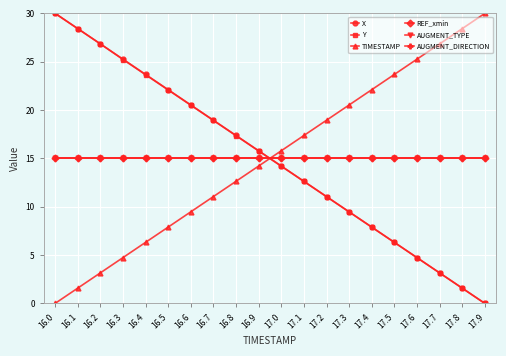

Reading left to right, list all the values displayed in this chart.

X: 30.0	28.4	26.8	25.3	23.7	22.1	20.5	18.9	17.4	15.8	14.2	12.6	11.1	9.5	7.9	6.3	4.7	3.2	1.6	0.0
Y: 30.0	28.4	26.8	25.2	23.7	22.1	20.5	18.9	17.3	15.8	14.2	12.6	11.0	9.5	7.9	6.3	4.7	3.2	1.6	0.0
TIMESTAMP: 0.0	1.6	3.2	4.7	6.3	7.9	9.5	11.1	12.6	14.2	15.8	17.4	18.9	20.5	22.1	23.7	25.3	26.8	28.4	30.0
REF_xmin: 15.0	15.0	15.0	15.0	15.0	15.0	15.0	15.0	15.0	15.0	15.0	15.0	15.0	15.0	15.0	15.0	15.0	15.0	15.0	15.0
AUGMENT_TYPE: 15.0	15.0	15.0	15.0	15.0	15.0	15.0	15.0	15.0	15.0	15.0	15.0	15.0	15.0	15.0	15.0	15.0	15.0	15.0	15.0
AUGMENT_DIRECTION: 15.0	15.0	15.0	15.0	15.0	15.0	15.0	15.0	15.0	15.0	15.0	15.0	15.0	15.0	15.0	15.0	15.0	15.0	15.0	15.0